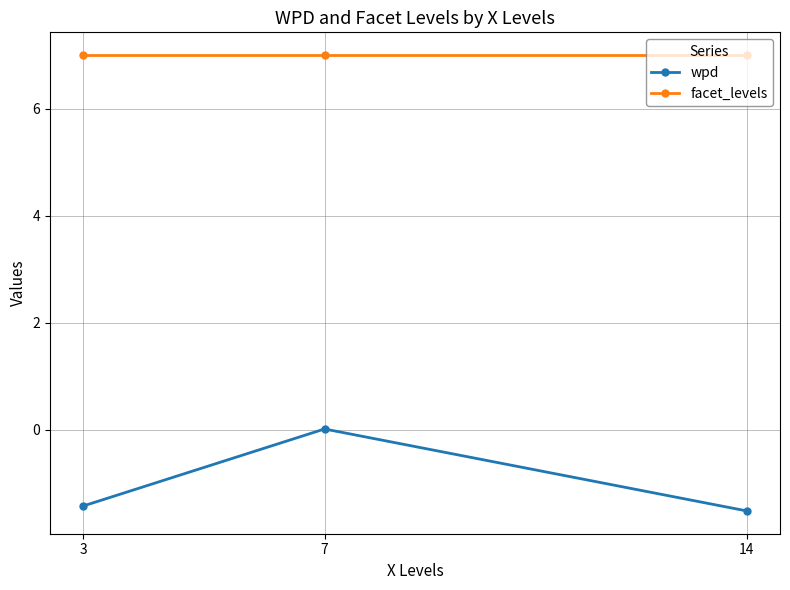

At which label is wpd closest to 0?

7